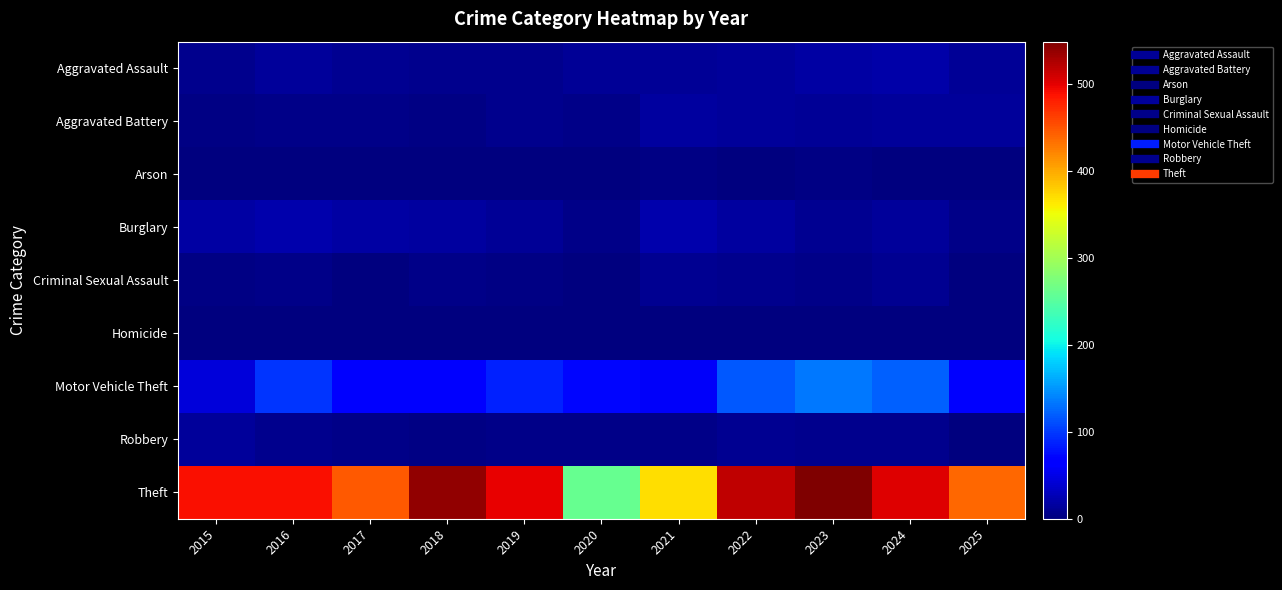

Reading left to right, what are all the values shown in this chart?

Aggravated Assault: 2015=8	2016=13	2017=10	2018=7	2019=7	2020=11	2021=12	2022=15	2023=19	2024=20	2025=12
Aggravated Battery: 2015=3	2016=5	2017=5	2018=4	2019=8	2020=6	2021=17	2022=13	2023=11	2024=15	2025=14
Arson: 2015=0	2016=0	2017=0	2018=0	2019=1	2020=1	2021=3	2022=0	2023=3	2024=0	2025=0
Burglary: 2015=19	2016=22	2017=18	2018=16	2019=12	2020=5	2021=23	2022=16	2023=9	2024=13	2025=6
Criminal Sexual Assault: 2015=4	2016=6	2017=2	2018=5	2019=4	2020=1	2021=9	2022=8	2023=5	2024=9	2025=0
Homicide: 2015=1	2016=0	2017=1	2018=0	2019=0	2020=0	2021=0	2022=0	2023=0	2024=0	2025=2
Motor Vehicle Theft: 2015=43	2016=98	2017=69	2018=65	2019=87	2020=71	2021=60	2022=116	2023=133	2024=122	2025=64
Robbery: 2015=15	2016=8	2017=6	2018=3	2019=6	2020=6	2021=5	2022=10	2023=7	2024=7	2025=1
Theft: 2015=491	2016=489	2017=447	2018=539	2019=499	2020=261	2021=371	2022=518	2023=549	2024=502	2025=438